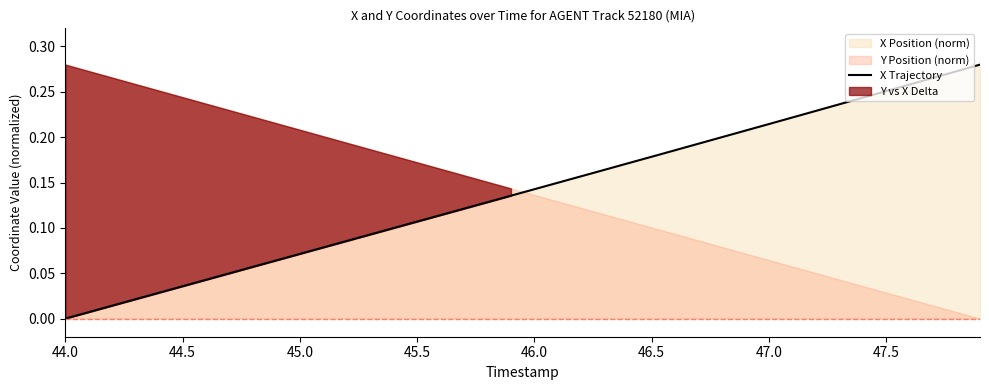

What is the sum of all values?

5.6